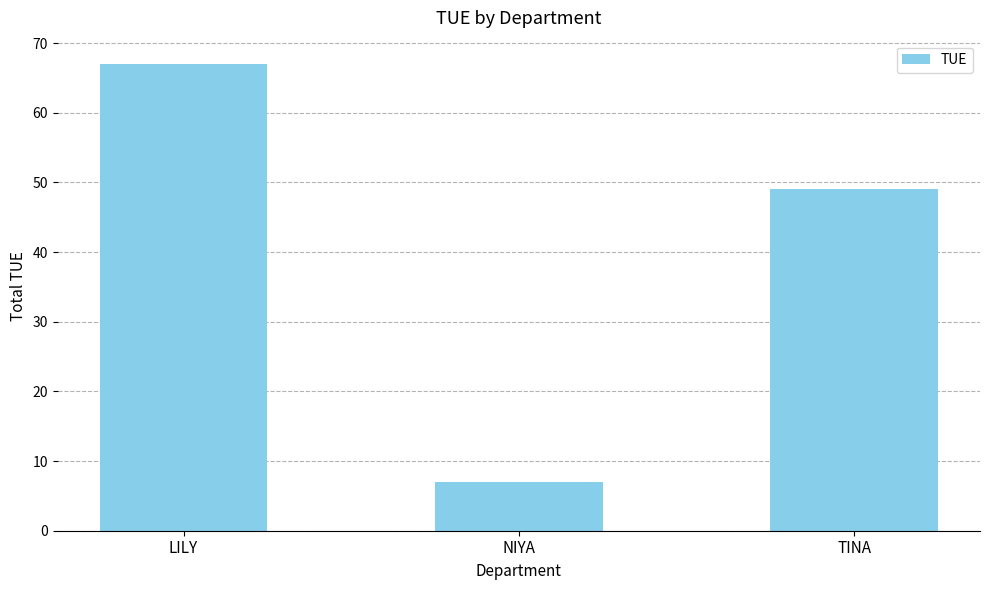

What is the label of the 2nd bar from the left?

NIYA